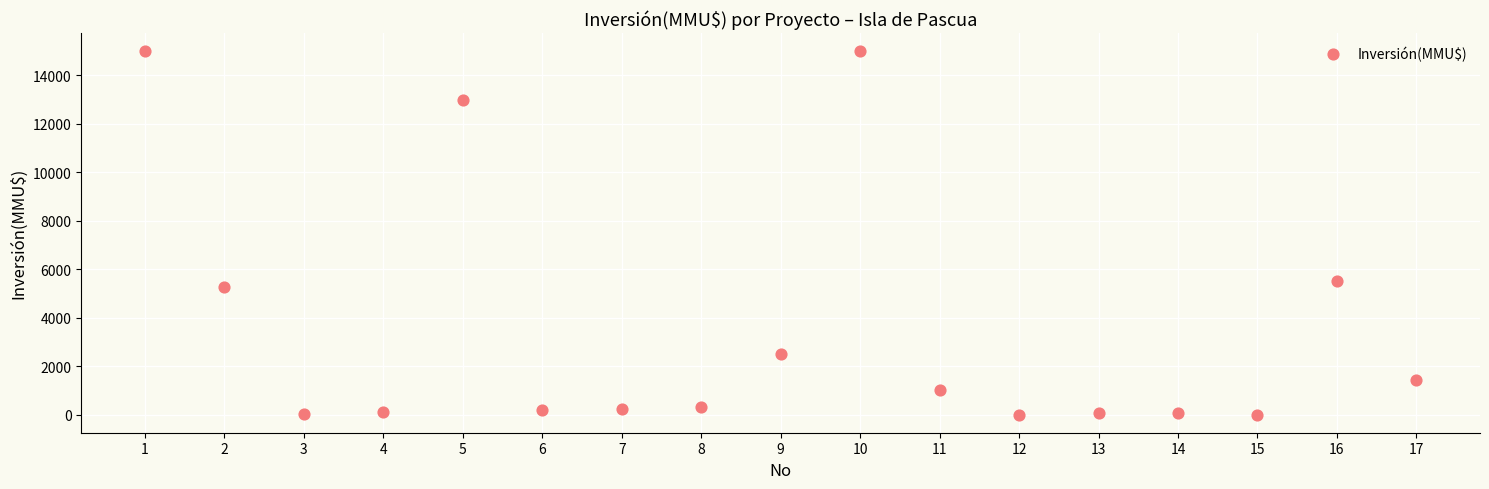

What Y value in the scatter plot is closest to 7500?

5500